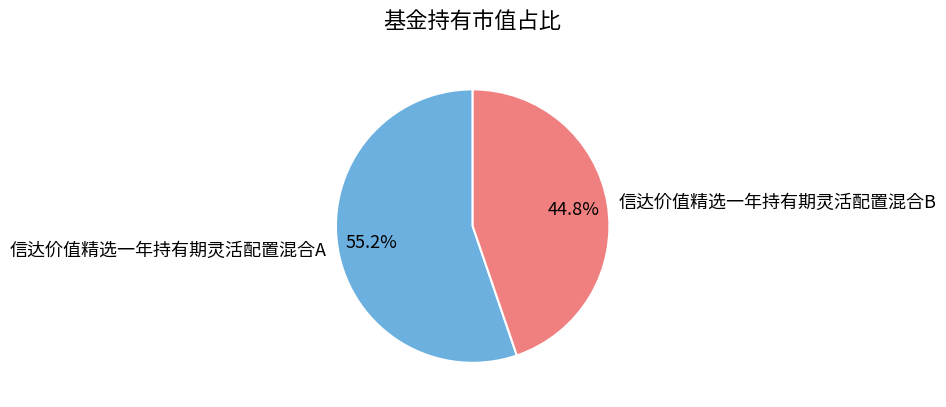

What percentage is the 信达价值精选一年持有期灵活配置混合A slice, to the nearest percent?

55%